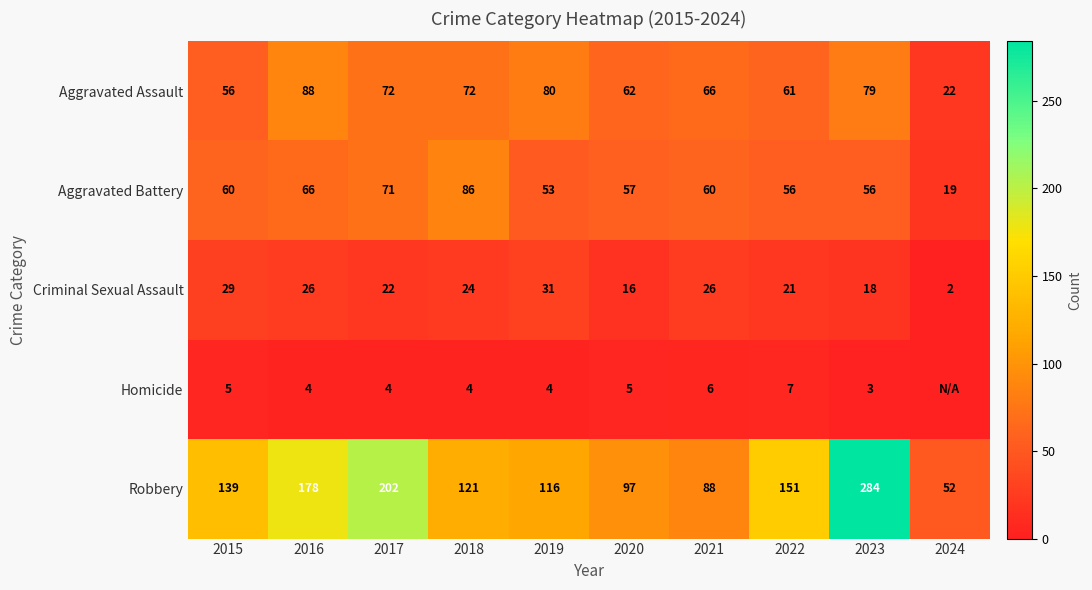

What is the greatest value displayed?

284